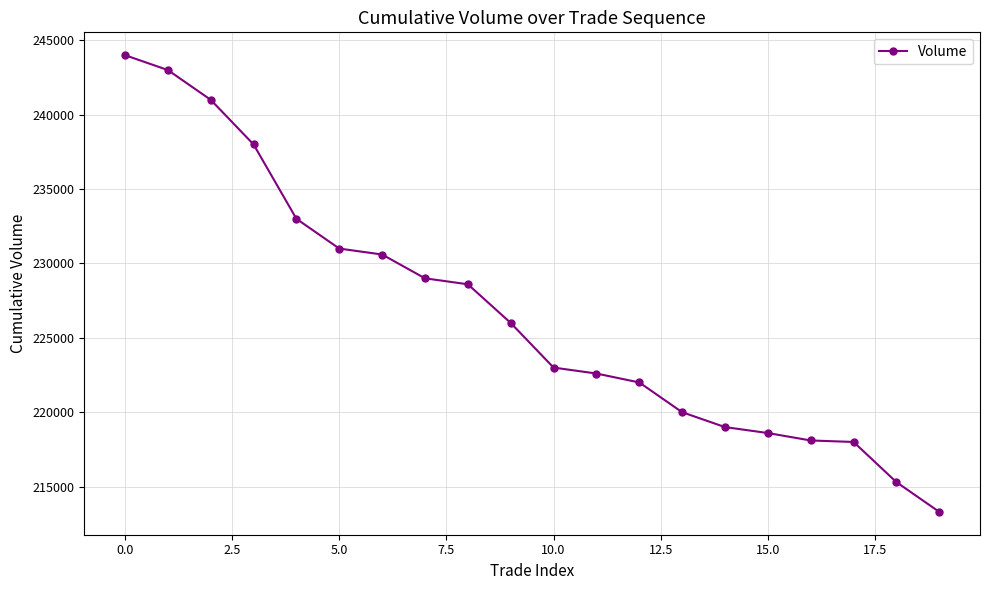

What is the smallest value displayed?

213300